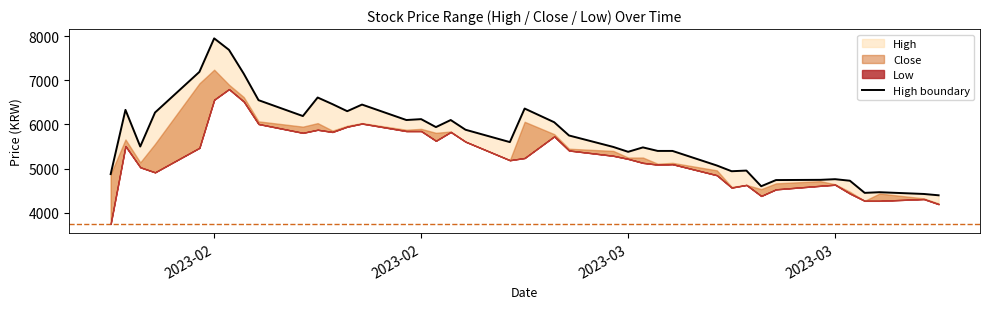

At which label does the data first exceed 5750?

2023-02